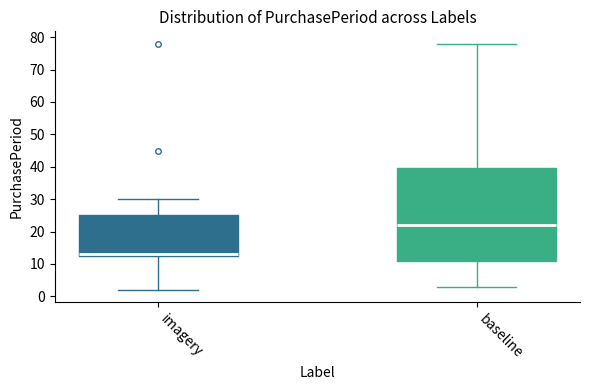

Reading left to right, transcribe this box plot: for each box, give where its median line is, the range the box spans, and where its two whiskers end, as read against the y-axis. The values are not printed on the chart, so give them approximately, as read against the axis.

imagery: median 13 (just above the box's lower edge), box 13 to 25, whiskers 2 to 30
baseline: median 22, box 11 to 40, whiskers 3 to 78